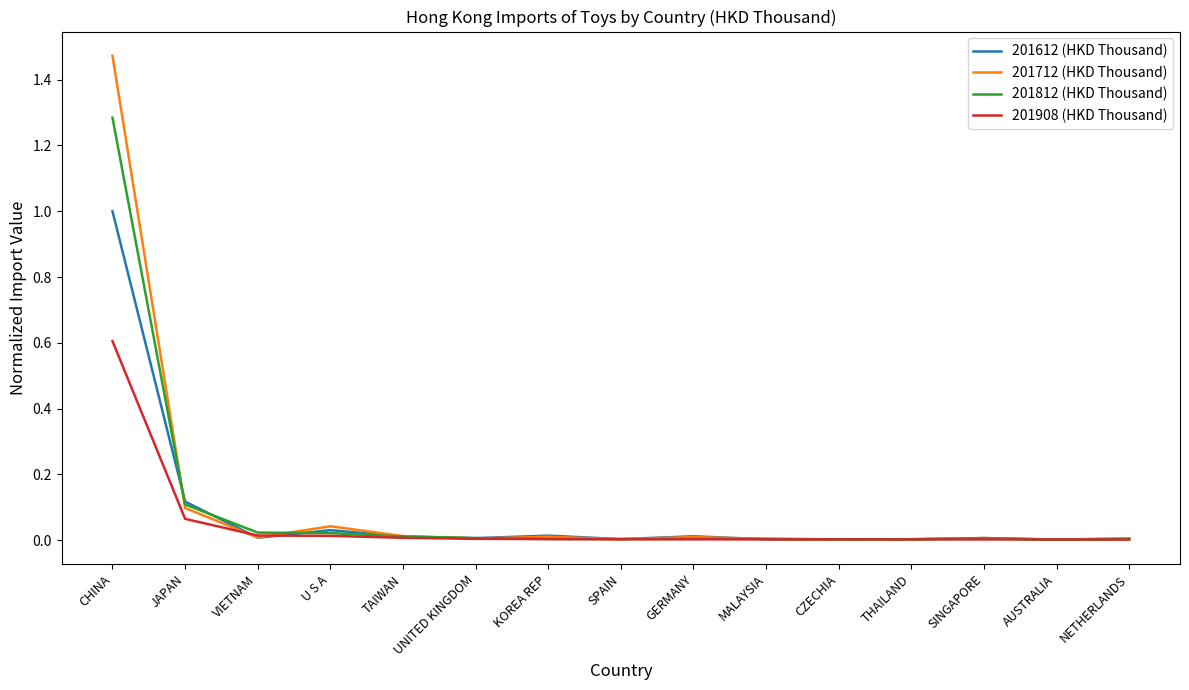

Which series has the largest total across all categories?

201712 (HKD Thousand)